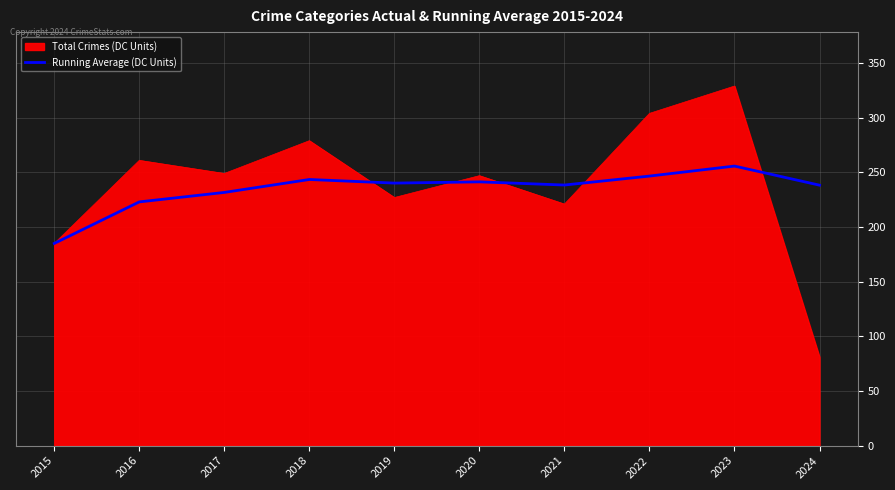

Is it true that Running Average (DC Units) equals 78.5 at 2023?

False